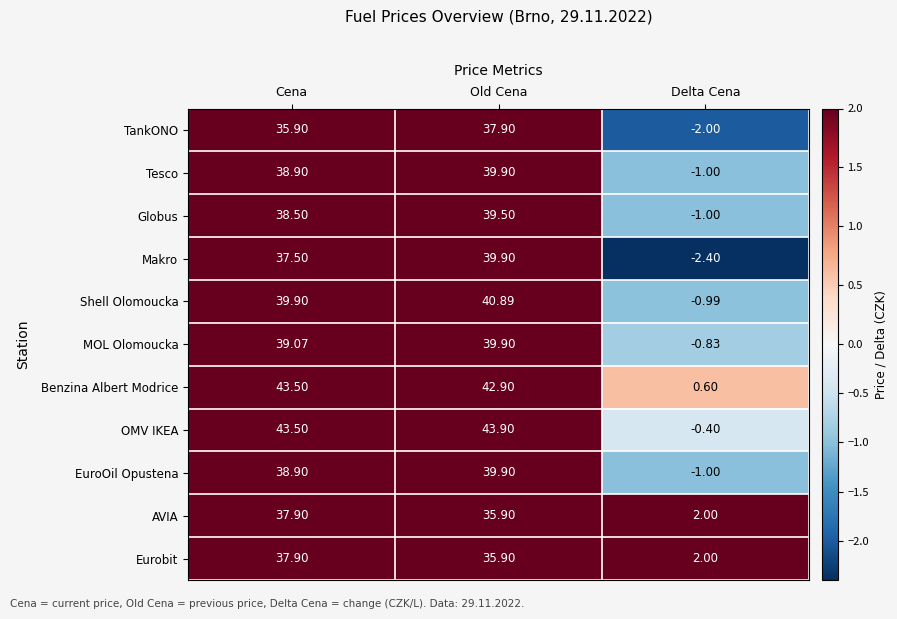

At which category is the sum across all series the highest?

Old Cena